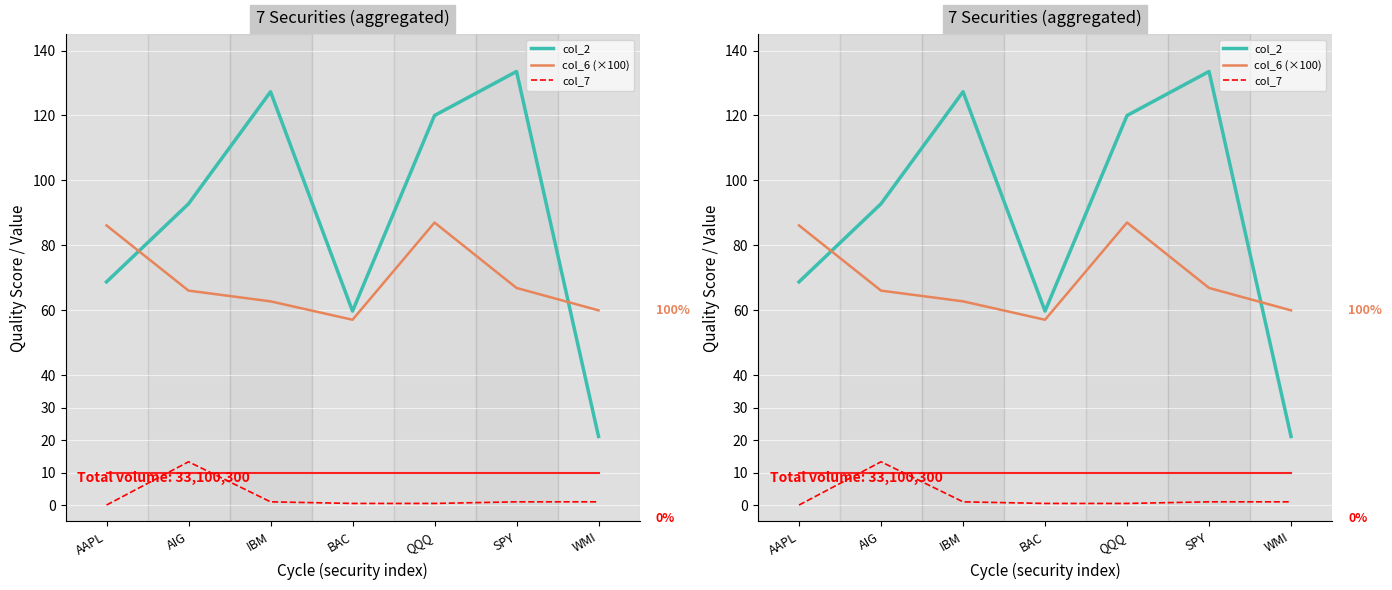

Which series has the largest total across all categories?

col_2